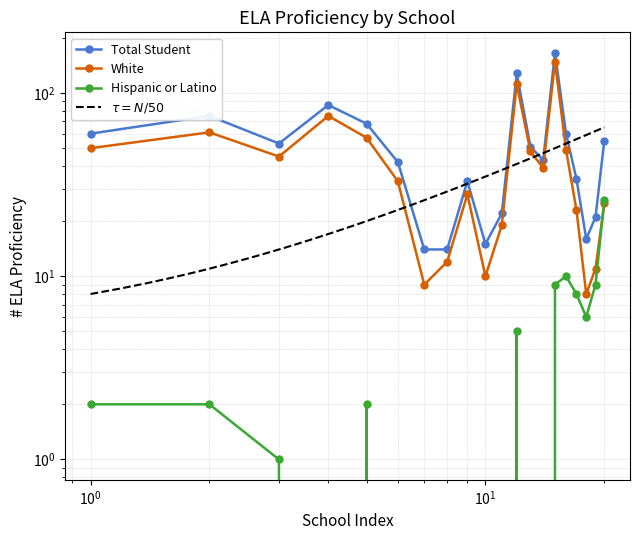

At which category does Hispanic or Latino reach its first local peak?

School 5